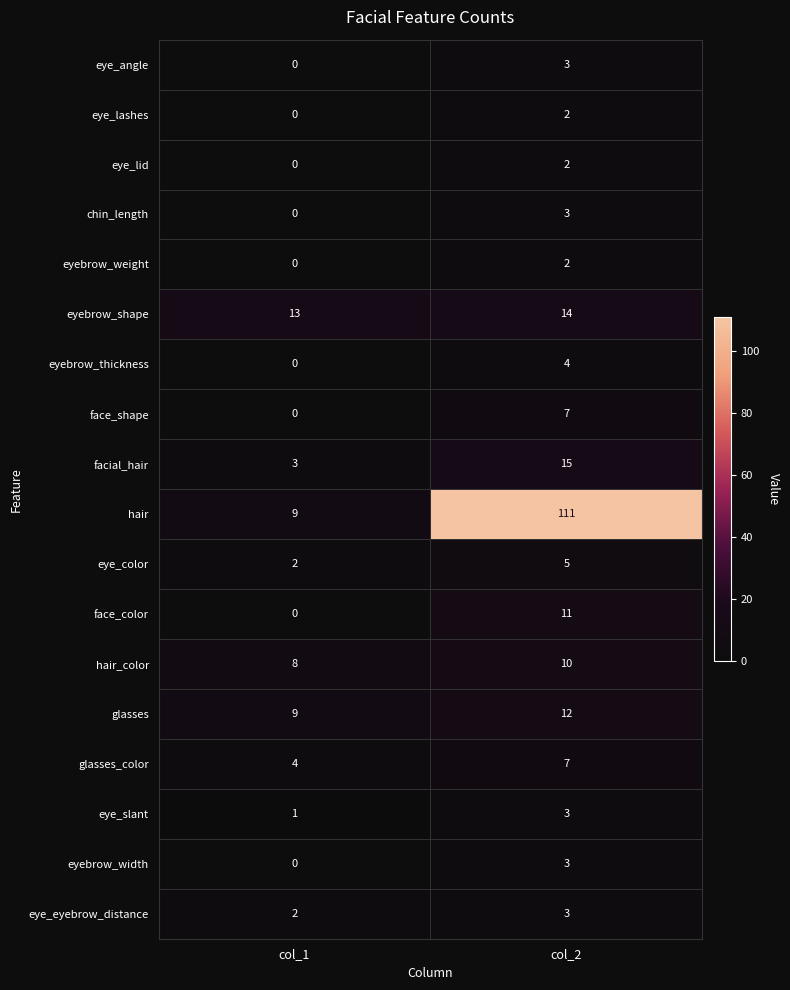

Rank the categories by eyebrow_shape value from lowest to highest.

col_1, col_2